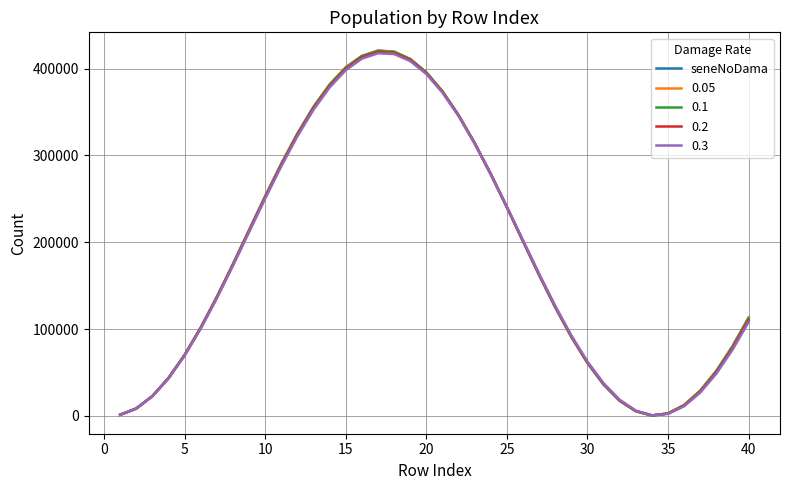

Which series has the largest range (max minus min)?

seneNoDama